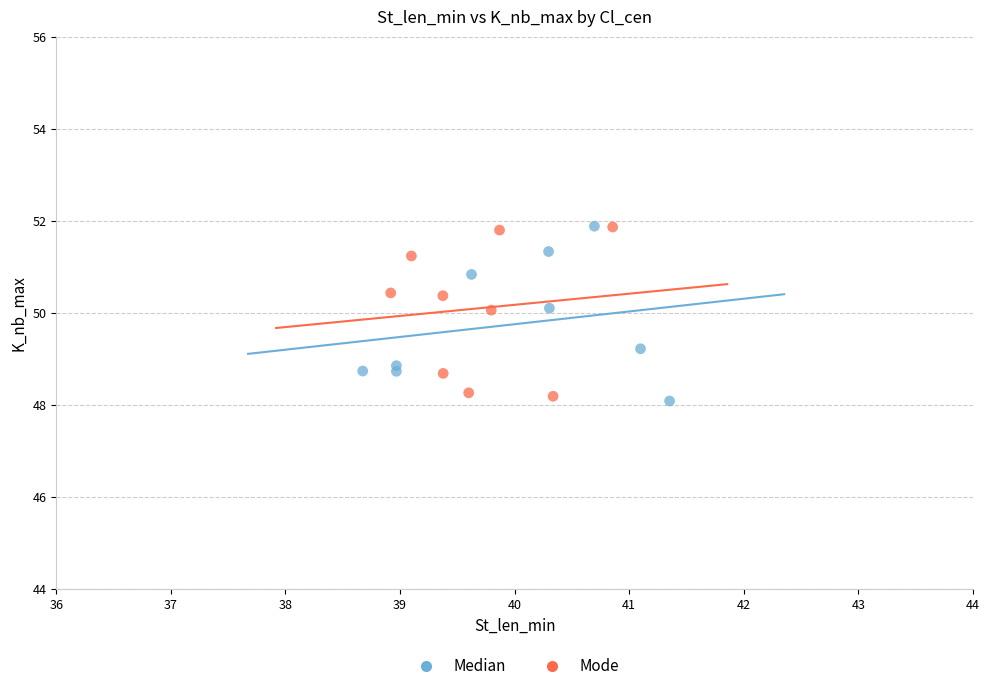

What are all the series names shown in the legend?

Median, Mode